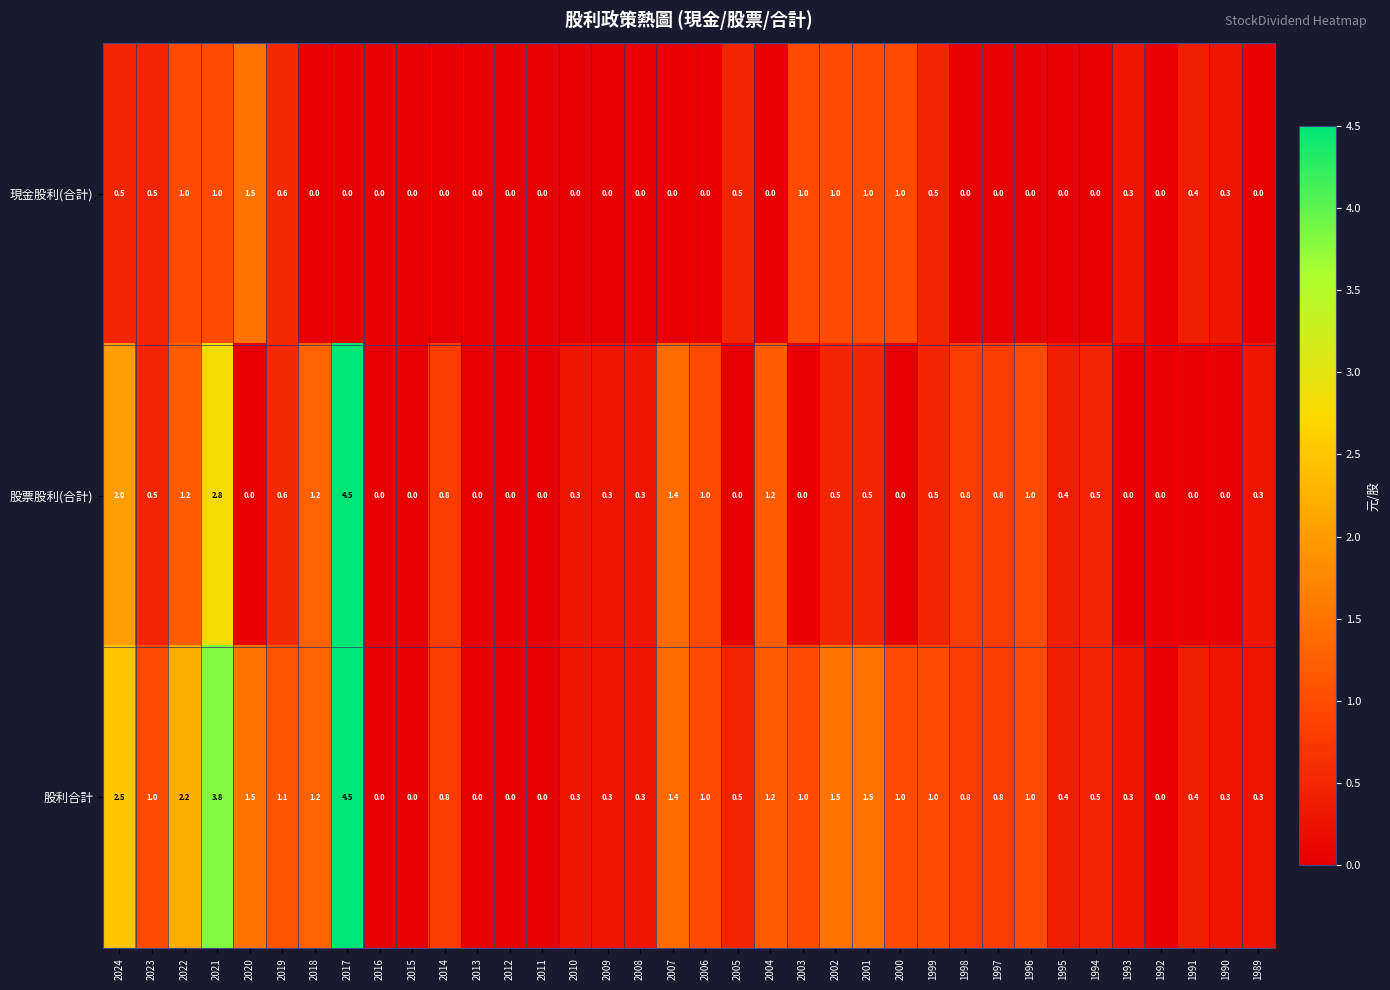

What is the average value of the 現金股利(合計) series?

0.3